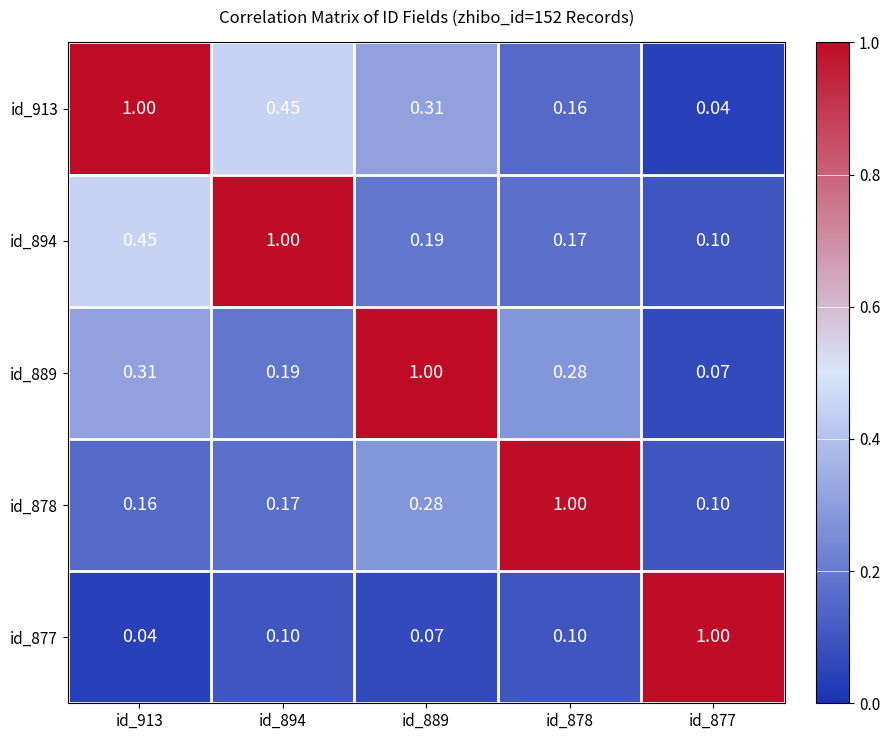

Is the value of id_889 at id_894 greater than the value of id_877 at id_889?

Yes